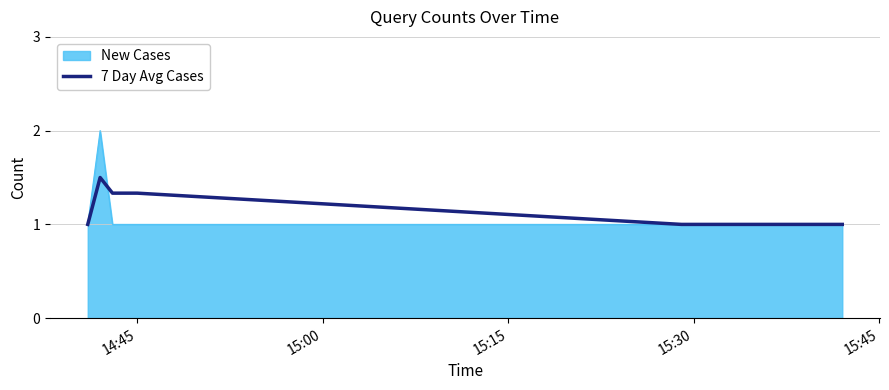

Which series has the largest range (max minus min)?

New Cases